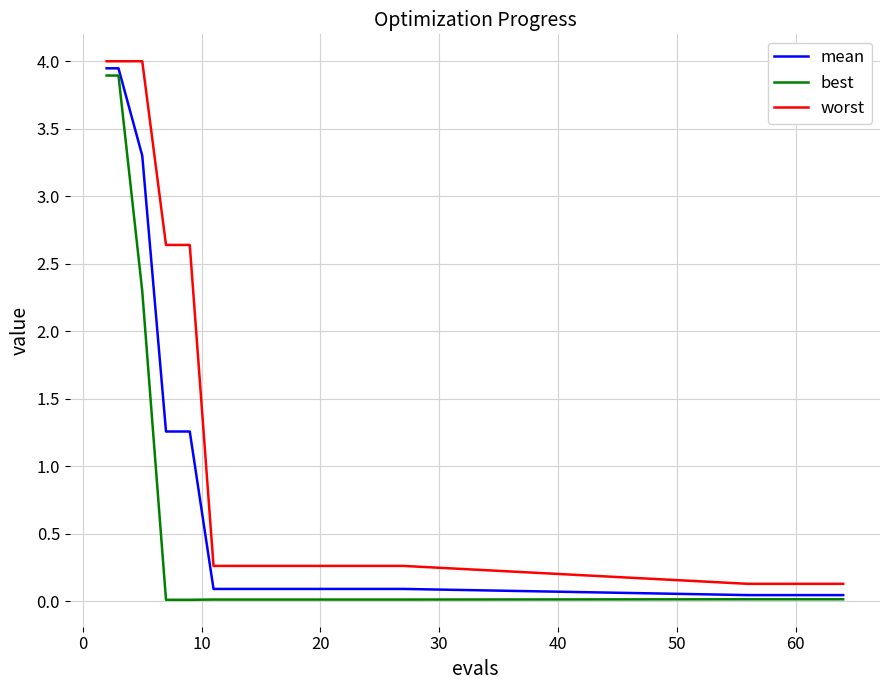

True or false: mean and worst cross at least once.

False